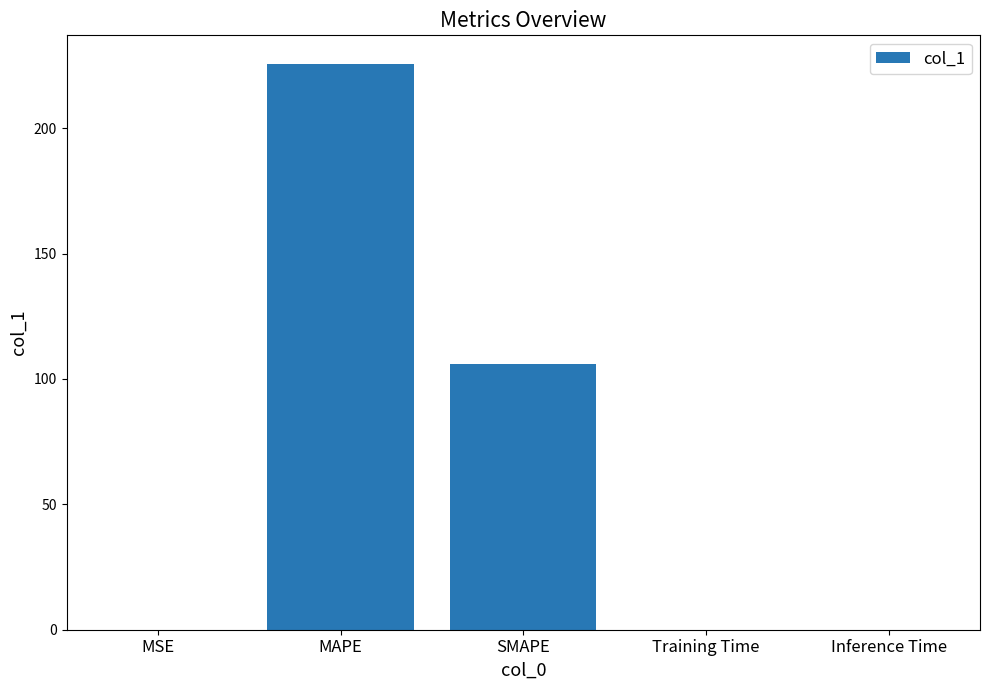

What is the maximum value shown in the chart?

225.7